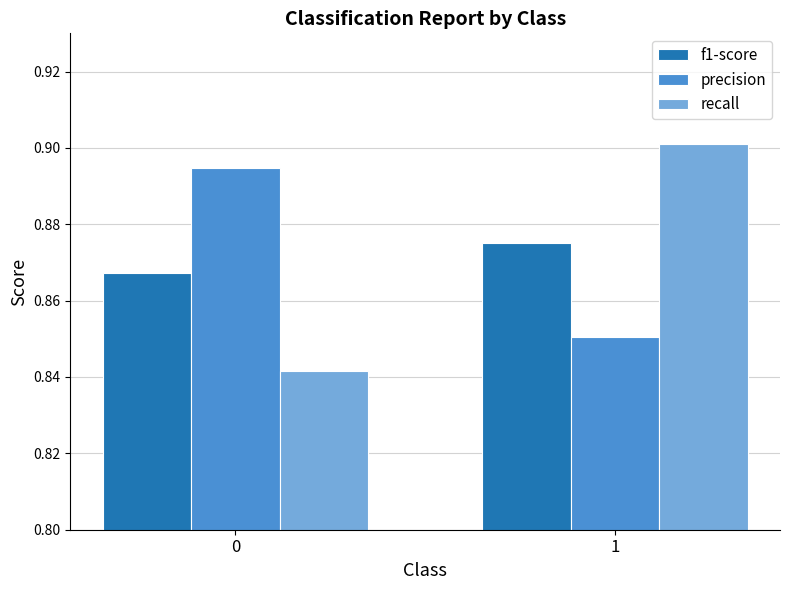

The value of precision at 1 is 0.9. True or false?

True